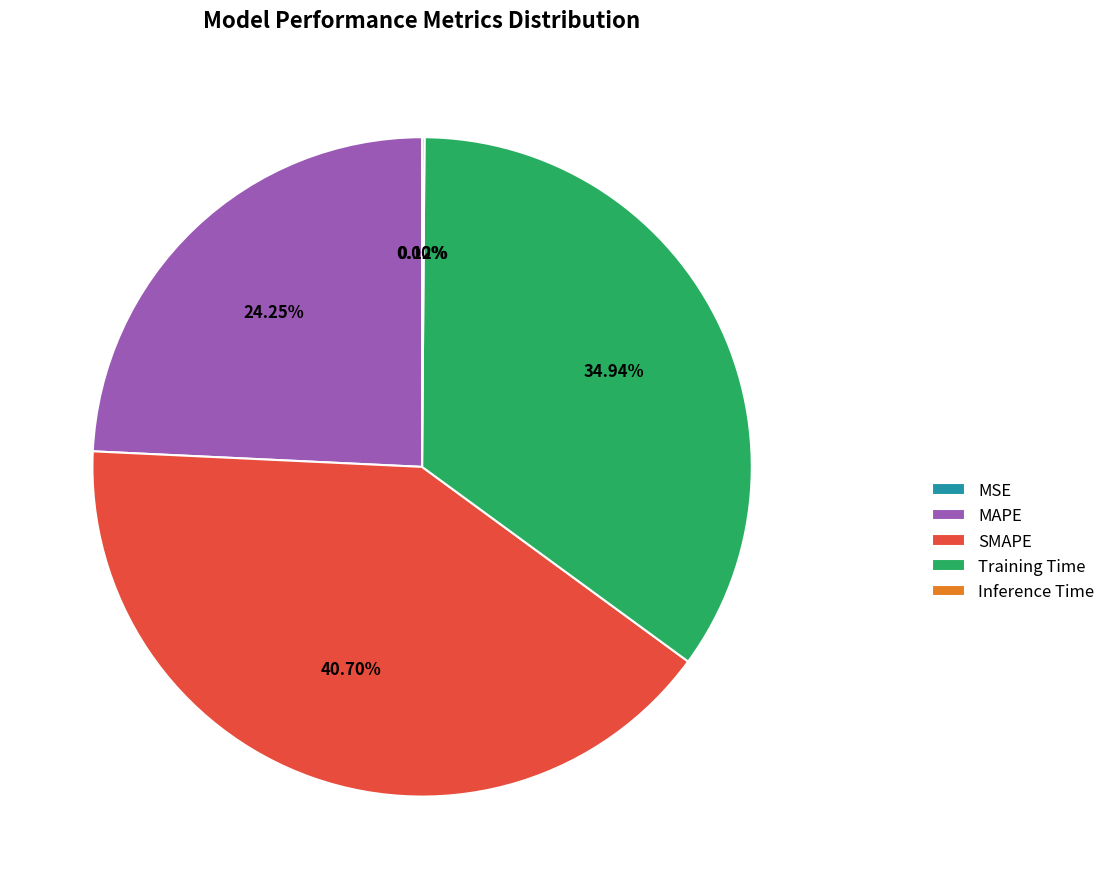

Which slice is the largest?

SMAPE